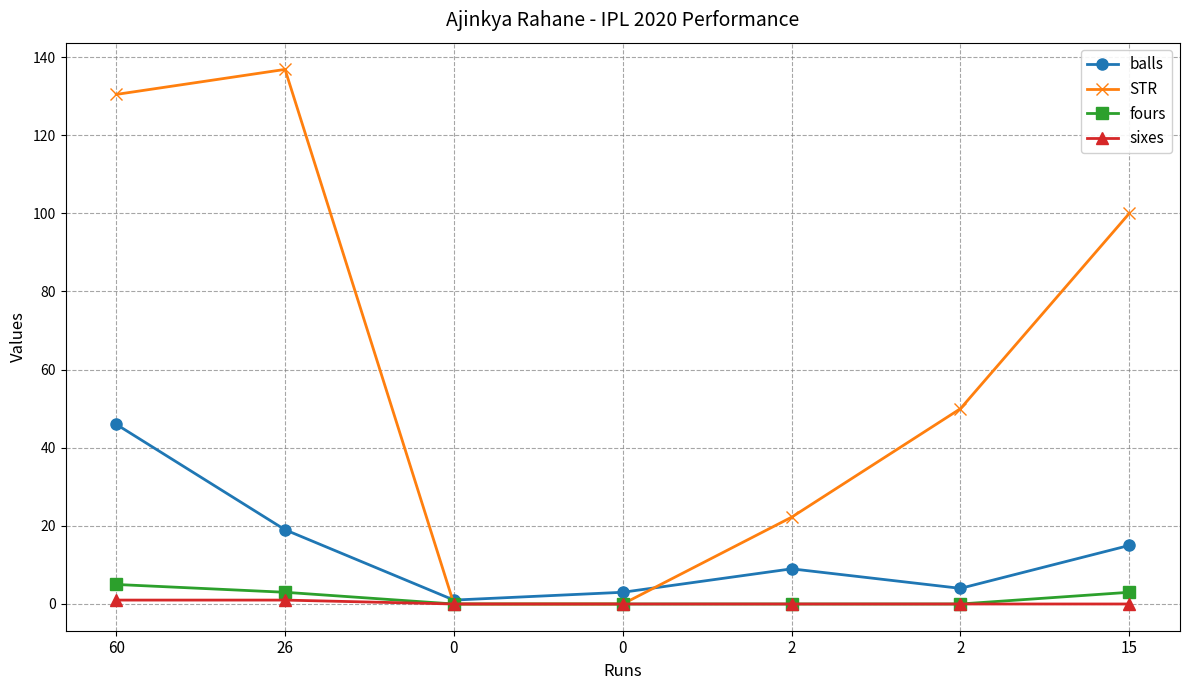

True or false: balls has more than 2 points higher than both neighbors.

False